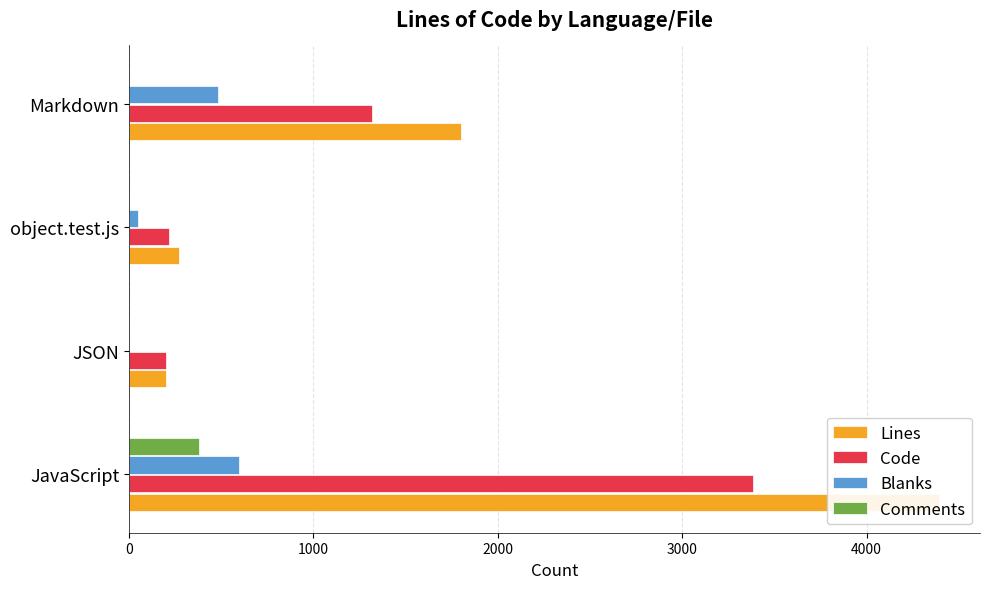

Does the chart contain any negative values?

No